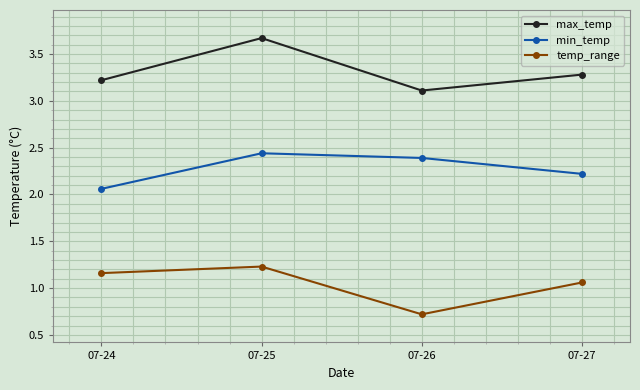

What is the minimum value for max_temp?

3.1